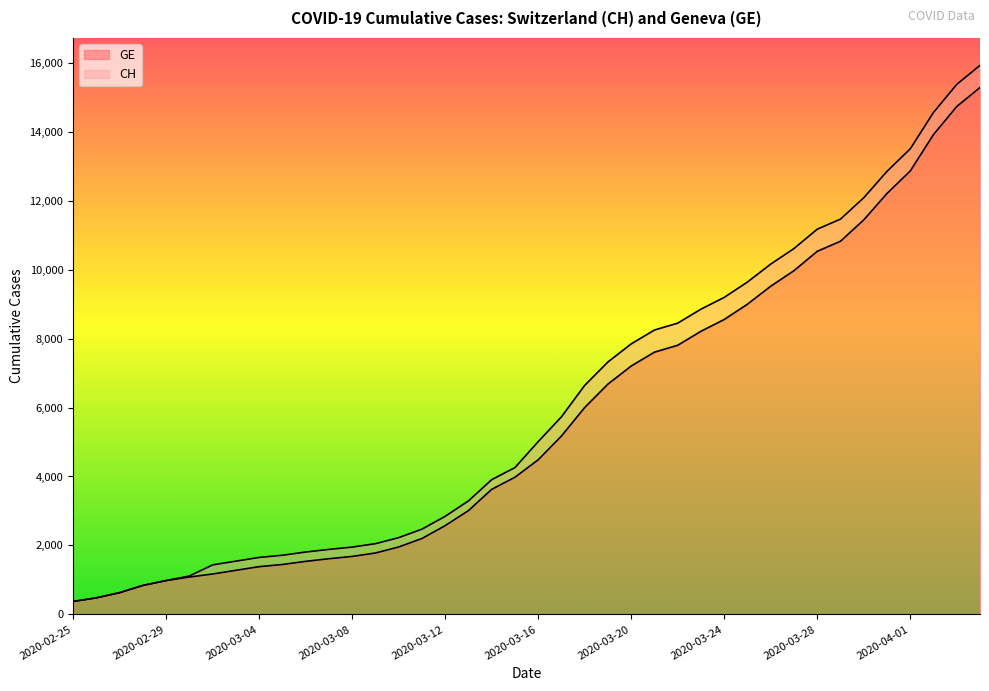

List the series in order of their overall mean, highest first.

CH, GE